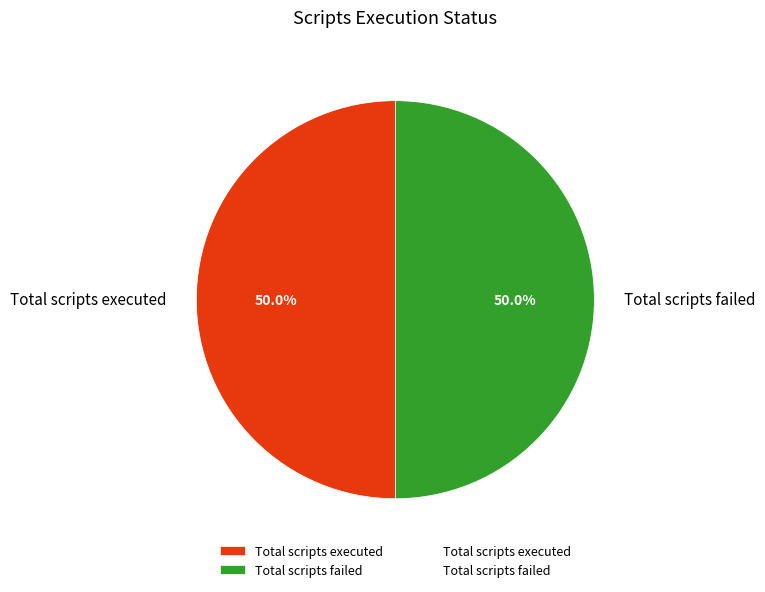

Is the sum of Total scripts executed and Total scripts failed greater than half?

Yes